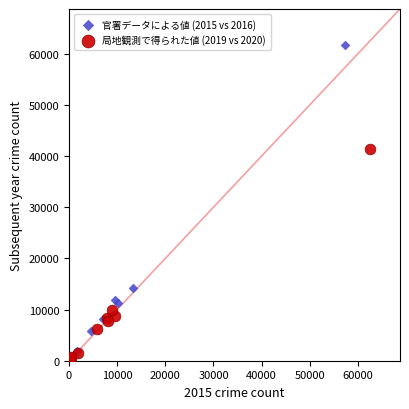

Which series contains the highest Y value?

官署データによる値 (2015 vs 2016)